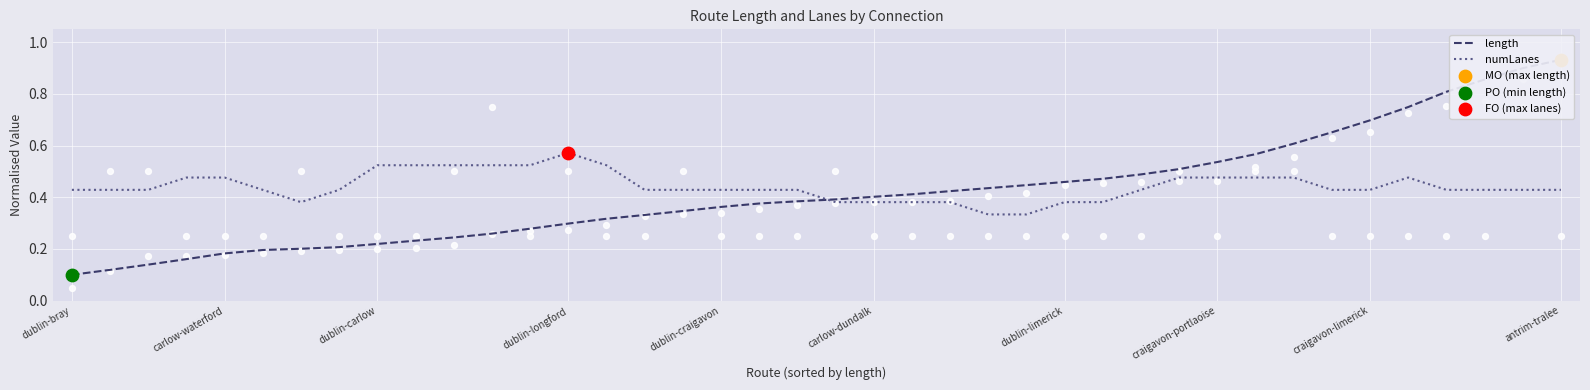

What are all the series names shown in the legend?

length, numLanes